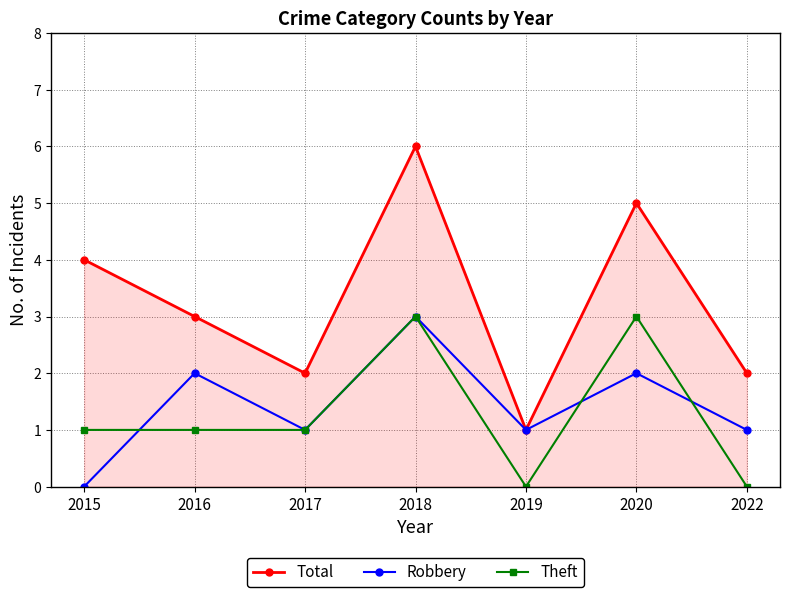

How many lines are shown in the chart?

3